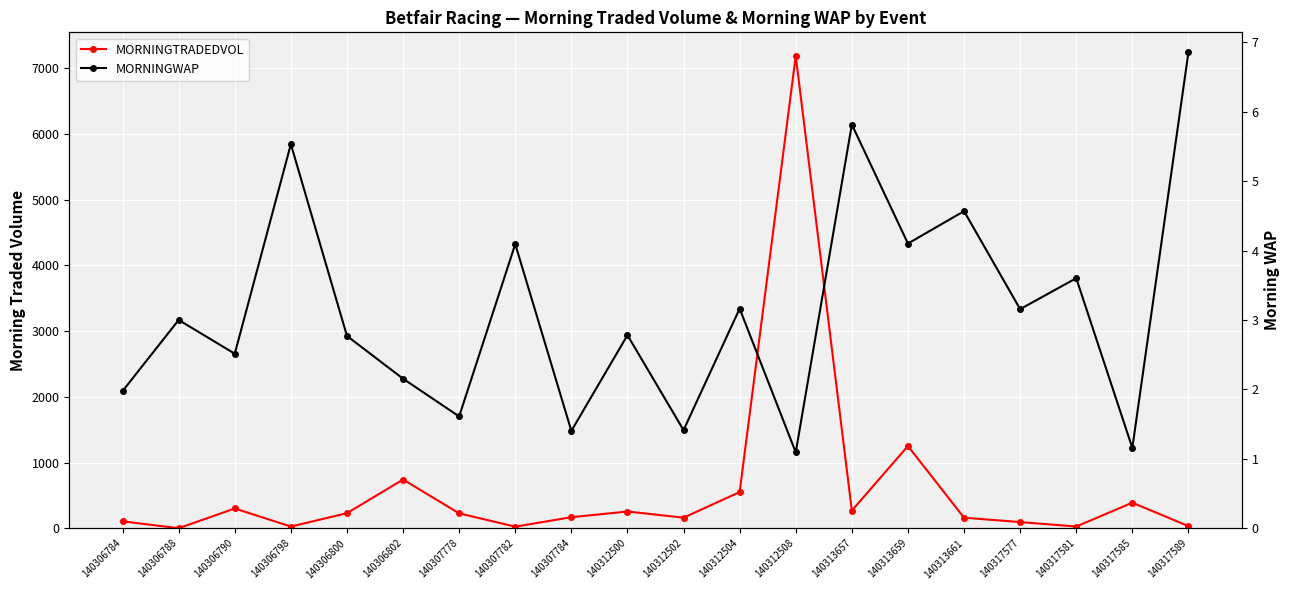

True or false: MORNINGTRADEDVOL and MORNINGWAP cross at least once.

True